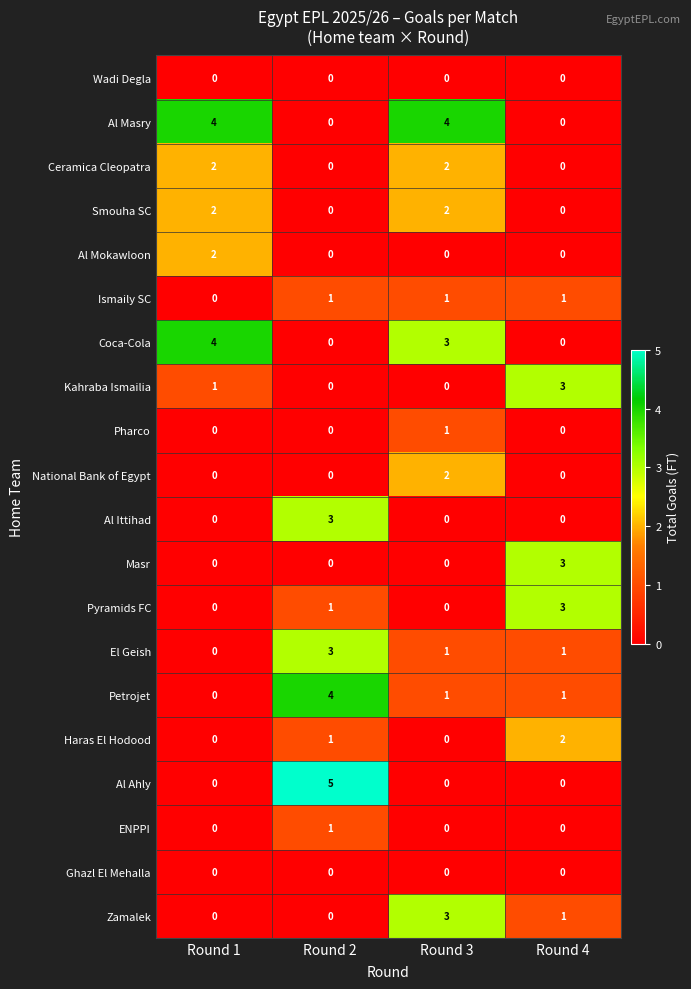

What is the maximum value shown in the chart?

5